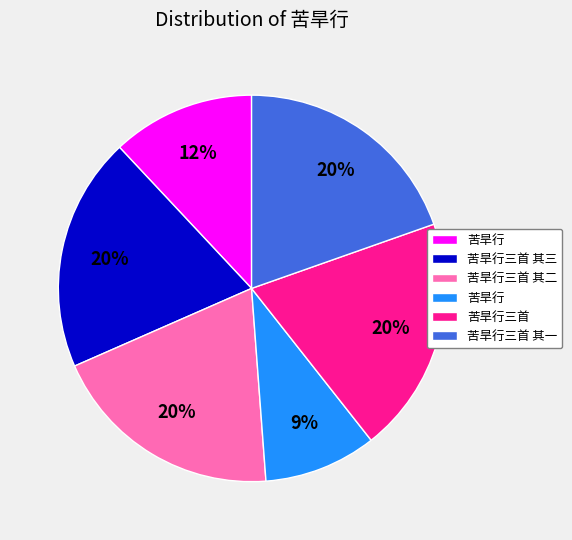

Does any single category account for the majority?

No